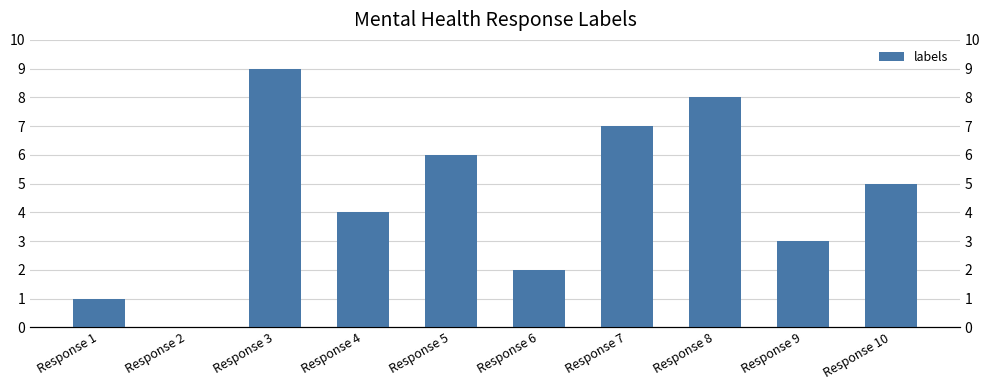

Reading left to right, extract all data points from this chart.

Response 1=1	Response 2=0	Response 3=9	Response 4=4	Response 5=6	Response 6=2	Response 7=7	Response 8=8	Response 9=3	Response 10=5